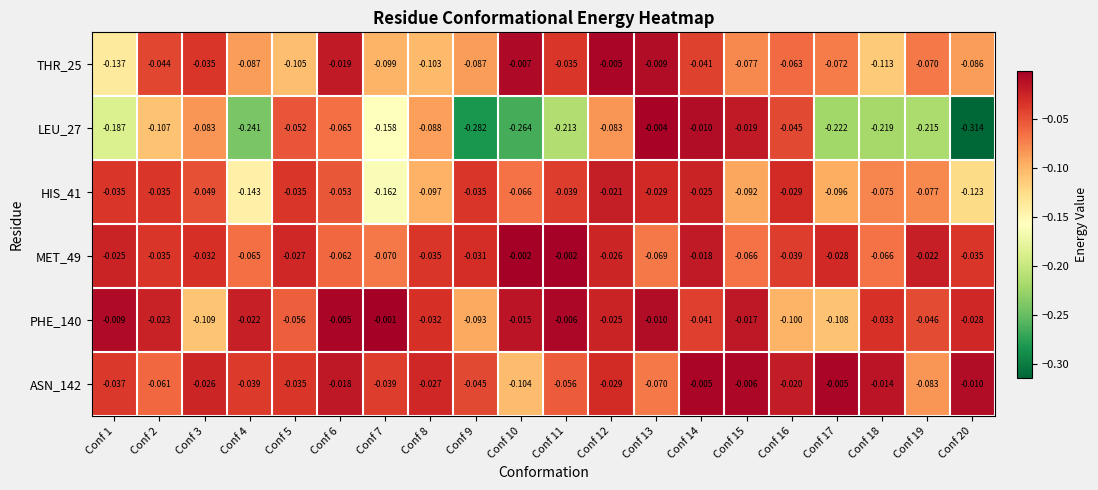

Is the value of LEU_27 at Conf 5 greater than the value of ASN_142 at Conf 13?

Yes